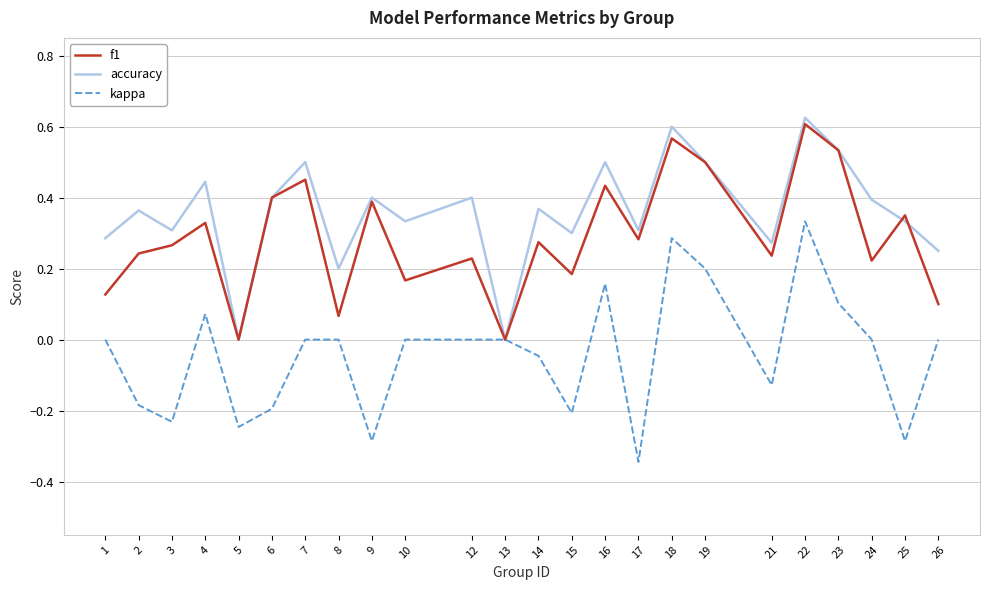

Rank the series by their average value, from lowest to highest.

kappa, f1, accuracy